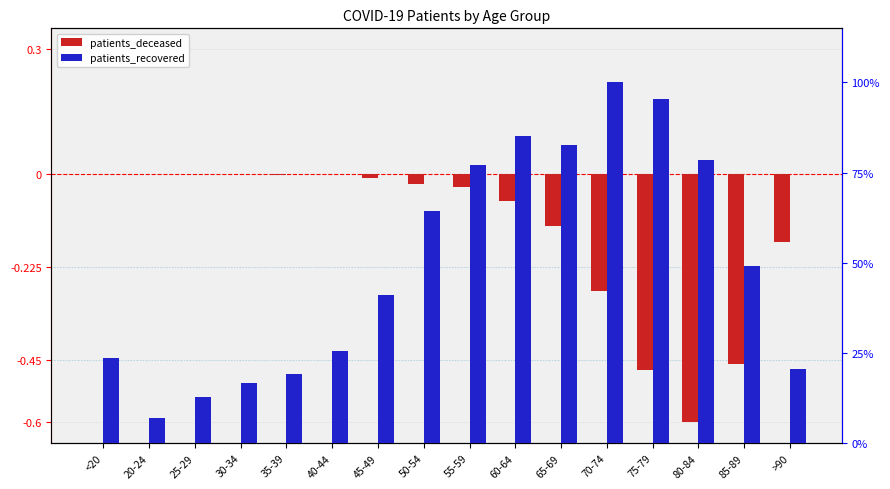

What is the difference between the patients_recovered values at 80-84 and 70-74?

21.5